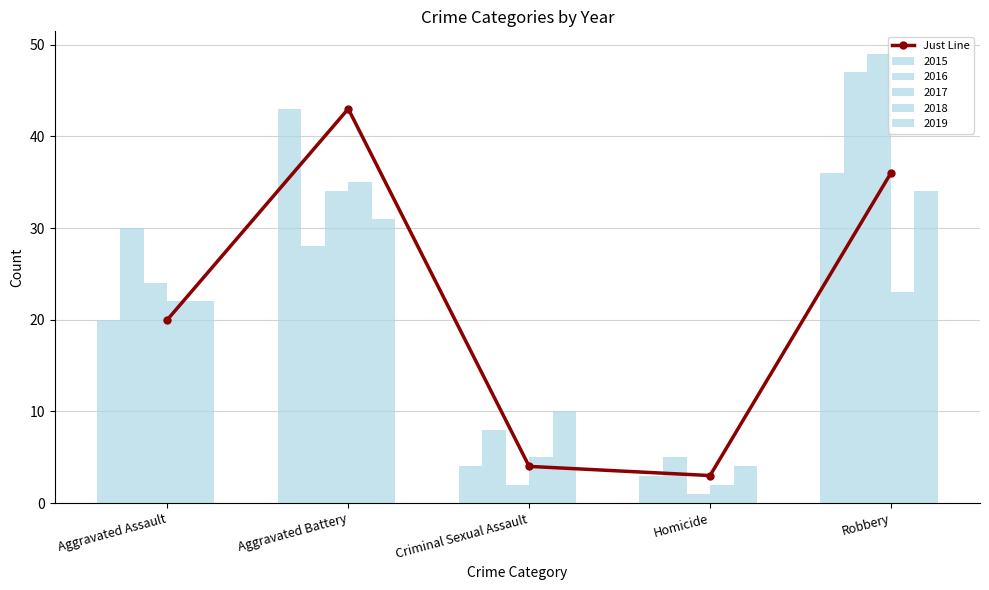

At which category does the chart reach its minimum across all series?

Homicide